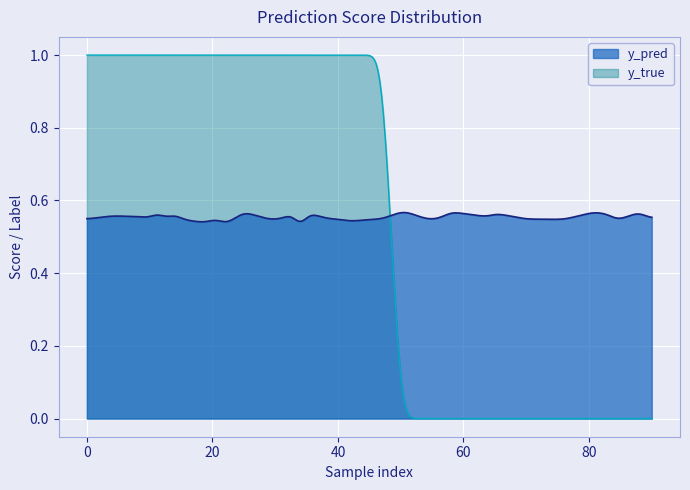

Which series has the largest total across all categories?

y_pred